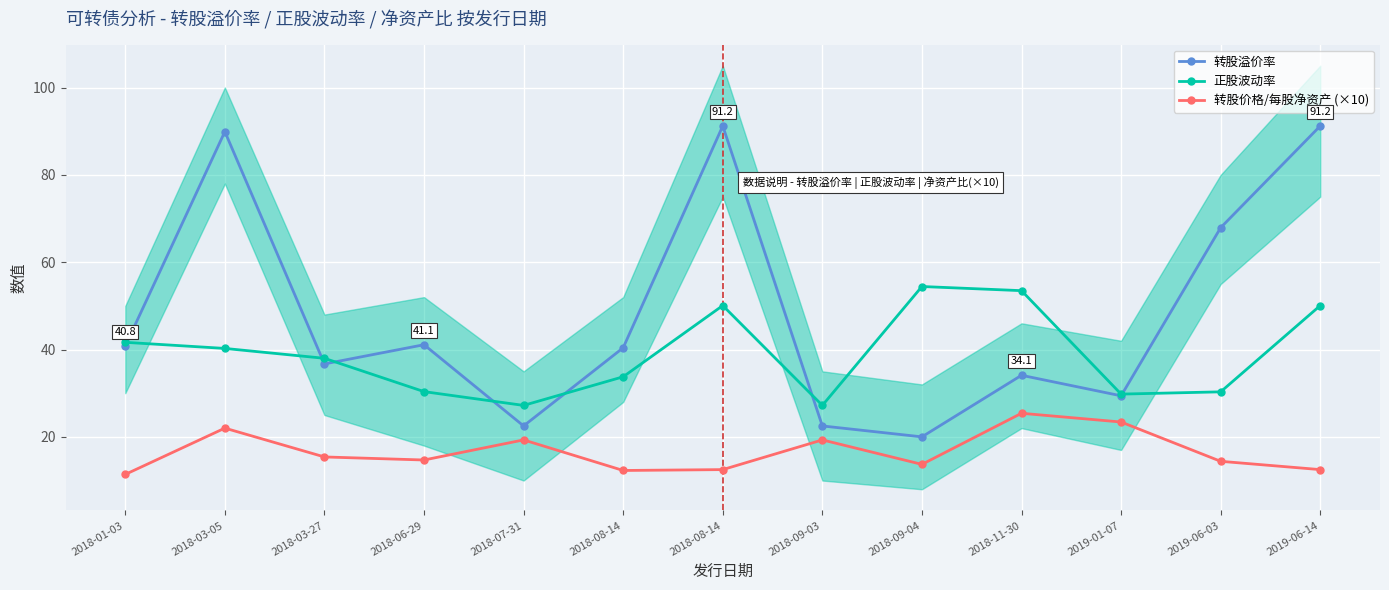

Where is the first local minimum for 转股溢价率?

2018-03-27